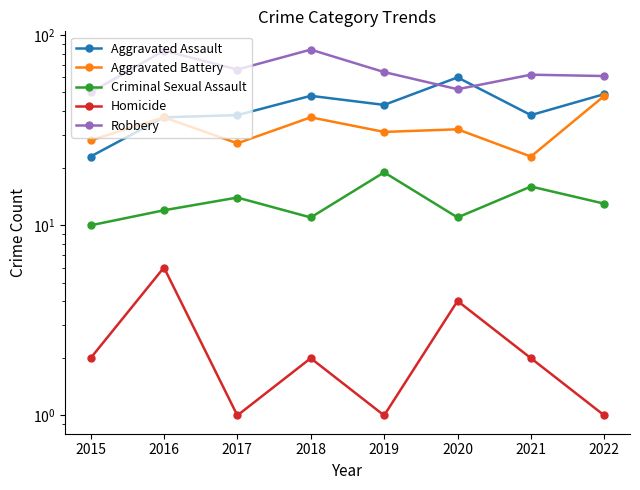

What is the sum of the Homicide values at 2016 and 2018?

8